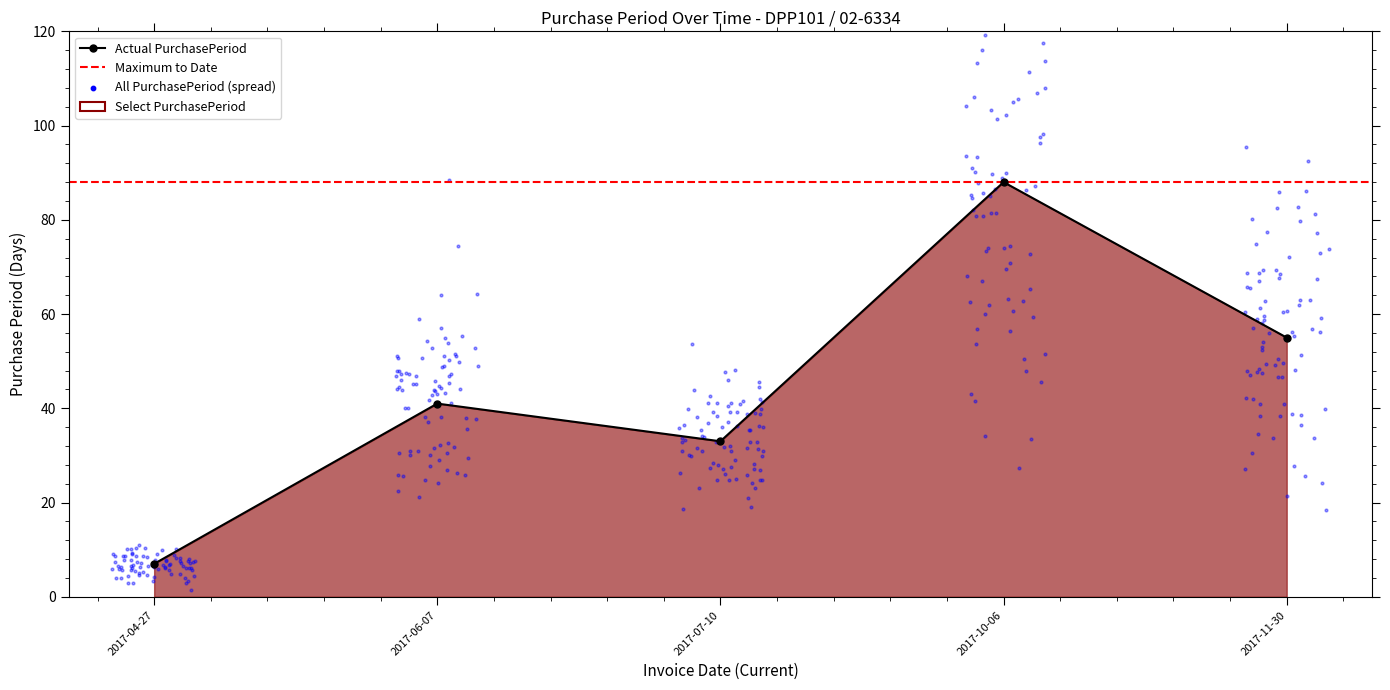

Which has a higher value, 2017-10-06 or 2017-06-07?

2017-10-06